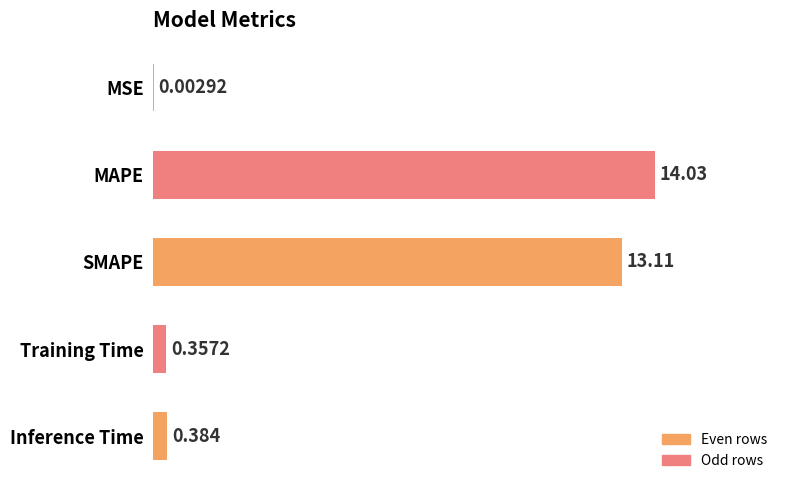

Which category has the highest value across all series?

MAPE